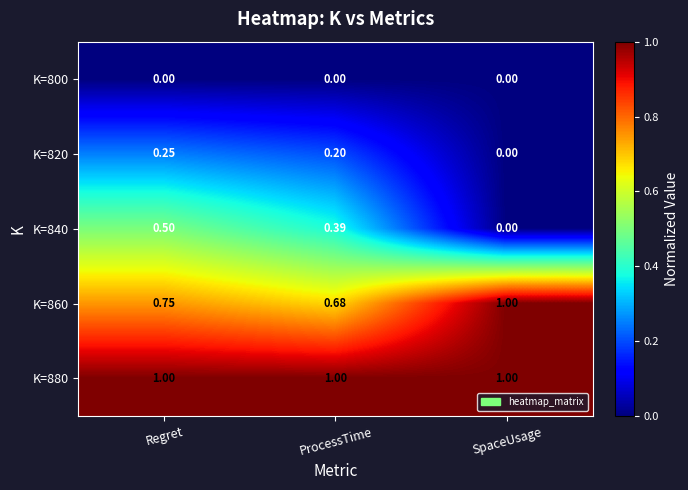

What is the maximum value shown in the chart?

1.0